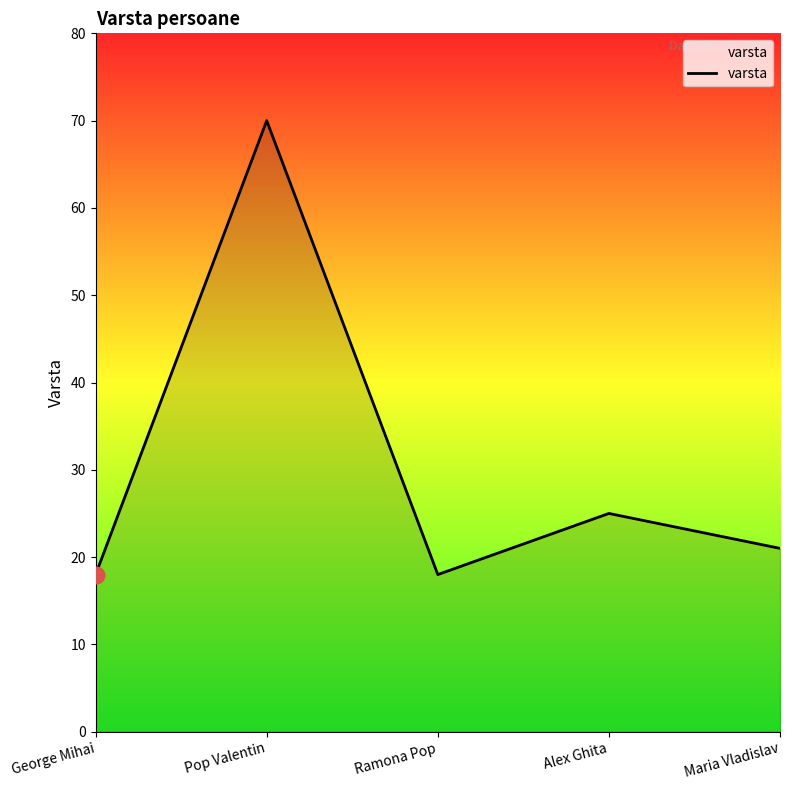

Which has a higher value, Pop Valentin or Maria Vladislav?

Pop Valentin